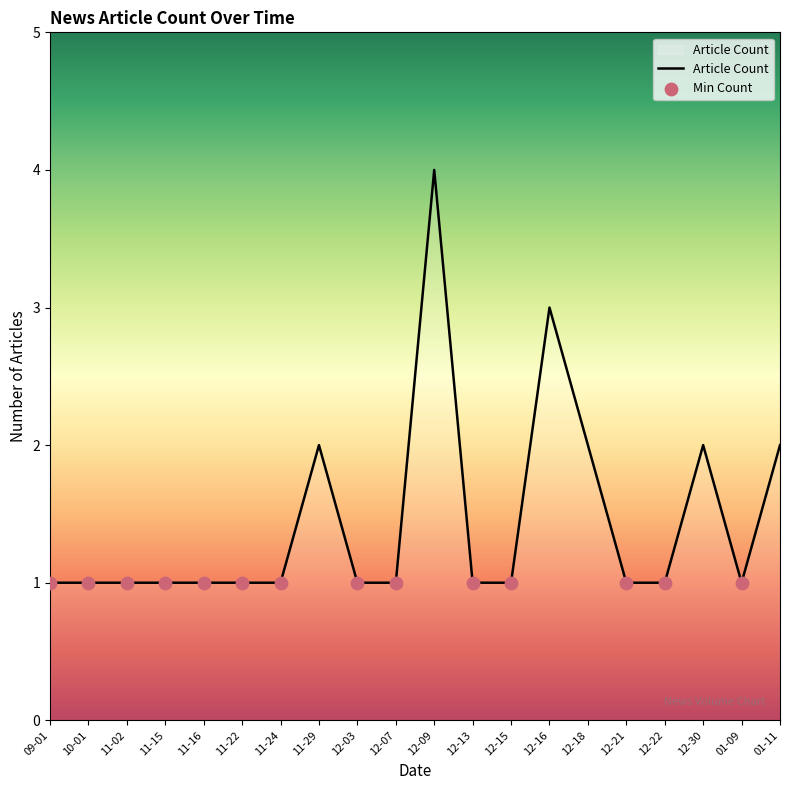

Approximately how many times larger is the value at 12-15 compared to 11-29?

0.5